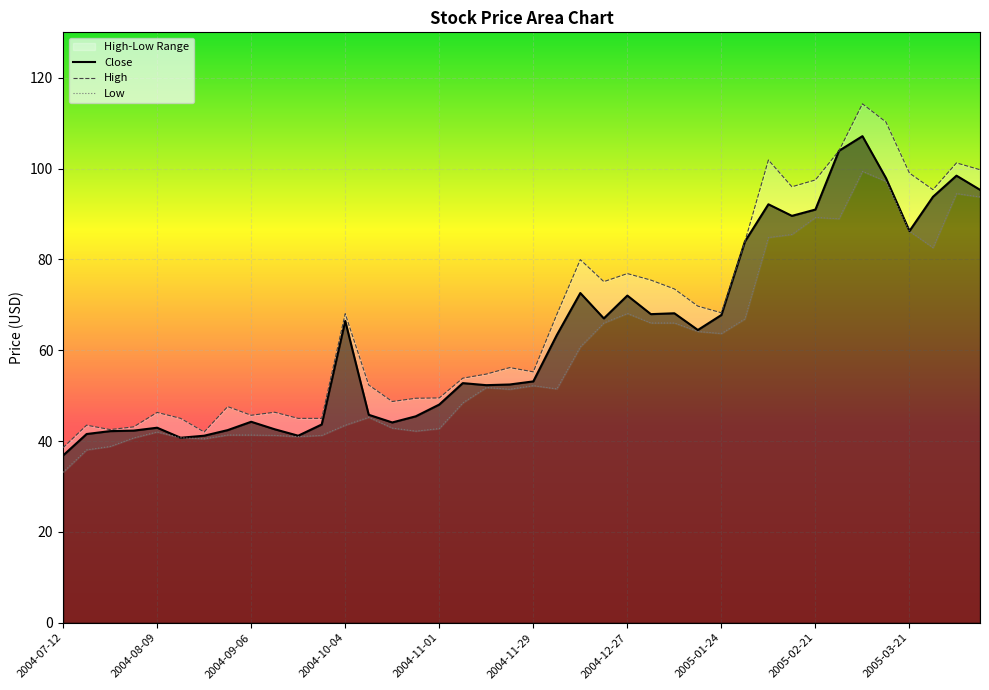

At how many categories does at least one series exceed 63?

20